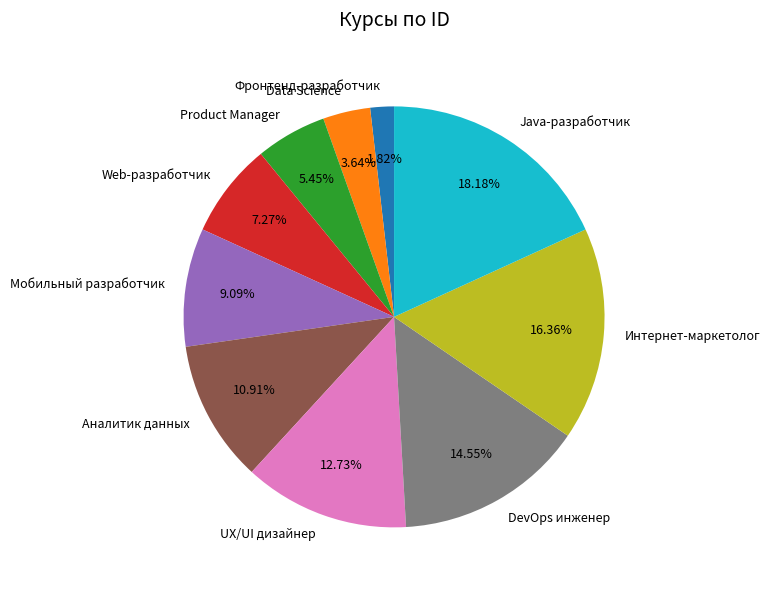

Combined, what portion of the pie is UX/UI дизайнер and Data Science?

16.4%